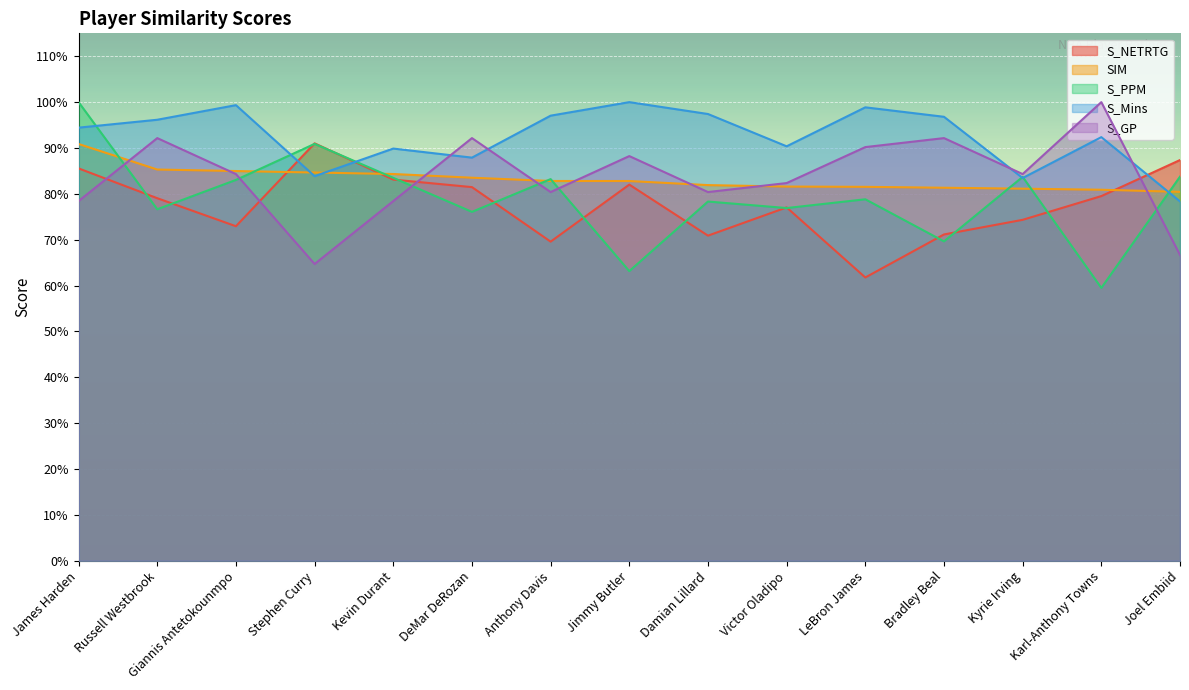

Reading left to right, what are all the values shown in this chart?

S_NETRTG: James Harden=0.9	Russell Westbrook=0.8	Giannis Antetokounmpo=0.7	Stephen Curry=0.9	Kevin Durant=0.8	DeMar DeRozan=0.8	Anthony Davis=0.7	Jimmy Butler=0.8	Damian Lillard=0.7	Victor Oladipo=0.8	LeBron James=0.6	Bradley Beal=0.7	Kyrie Irving=0.7	Karl-Anthony Towns=0.8	Joel Embiid=0.9
SIM: James Harden=0.9	Russell Westbrook=0.9	Giannis Antetokounmpo=0.8	Stephen Curry=0.8	Kevin Durant=0.8	DeMar DeRozan=0.8	Anthony Davis=0.8	Jimmy Butler=0.8	Damian Lillard=0.8	Victor Oladipo=0.8	LeBron James=0.8	Bradley Beal=0.8	Kyrie Irving=0.8	Karl-Anthony Towns=0.8	Joel Embiid=0.8
S_PPM: James Harden=1.0	Russell Westbrook=0.8	Giannis Antetokounmpo=0.8	Stephen Curry=0.9	Kevin Durant=0.8	DeMar DeRozan=0.8	Anthony Davis=0.8	Jimmy Butler=0.6	Damian Lillard=0.8	Victor Oladipo=0.8	LeBron James=0.8	Bradley Beal=0.7	Kyrie Irving=0.8	Karl-Anthony Towns=0.6	Joel Embiid=0.8
S_Mins: James Harden=0.9	Russell Westbrook=1.0	Giannis Antetokounmpo=1.0	Stephen Curry=0.8	Kevin Durant=0.9	DeMar DeRozan=0.9	Anthony Davis=1.0	Jimmy Butler=1.0	Damian Lillard=1.0	Victor Oladipo=0.9	LeBron James=1.0	Bradley Beal=1.0	Kyrie Irving=0.8	Karl-Anthony Towns=0.9	Joel Embiid=0.8
S_GP: James Harden=0.8	Russell Westbrook=0.9	Giannis Antetokounmpo=0.8	Stephen Curry=0.6	Kevin Durant=0.8	DeMar DeRozan=0.9	Anthony Davis=0.8	Jimmy Butler=0.9	Damian Lillard=0.8	Victor Oladipo=0.8	LeBron James=0.9	Bradley Beal=0.9	Kyrie Irving=0.8	Karl-Anthony Towns=1.0	Joel Embiid=0.7